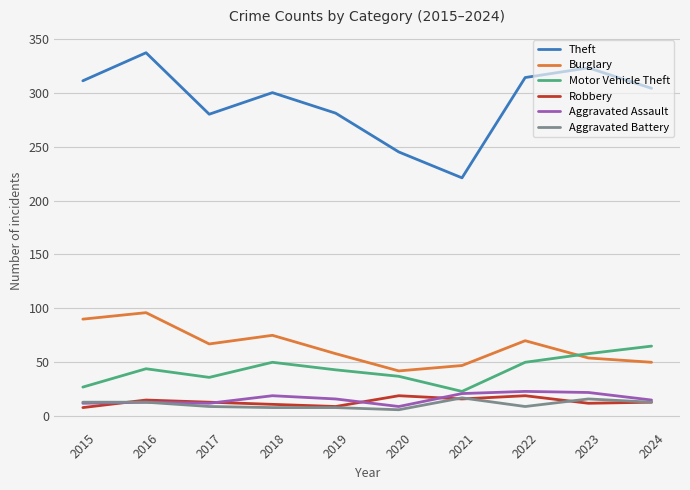

What is the approximate value of Aggravated Assault at 2020, to the nearest 5?

10